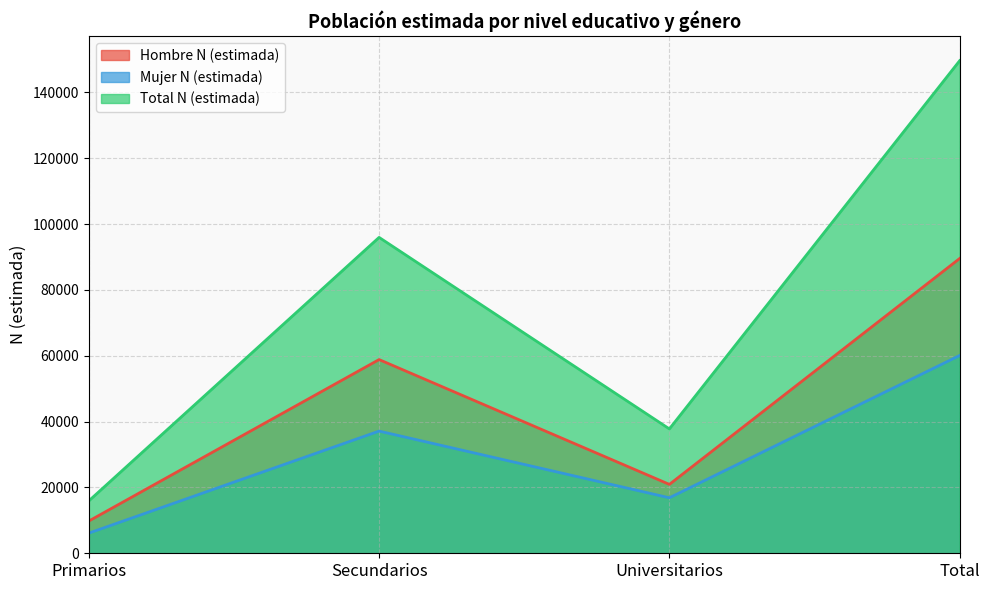

What is the spread (max minus min) of values at Universitarios?

20923